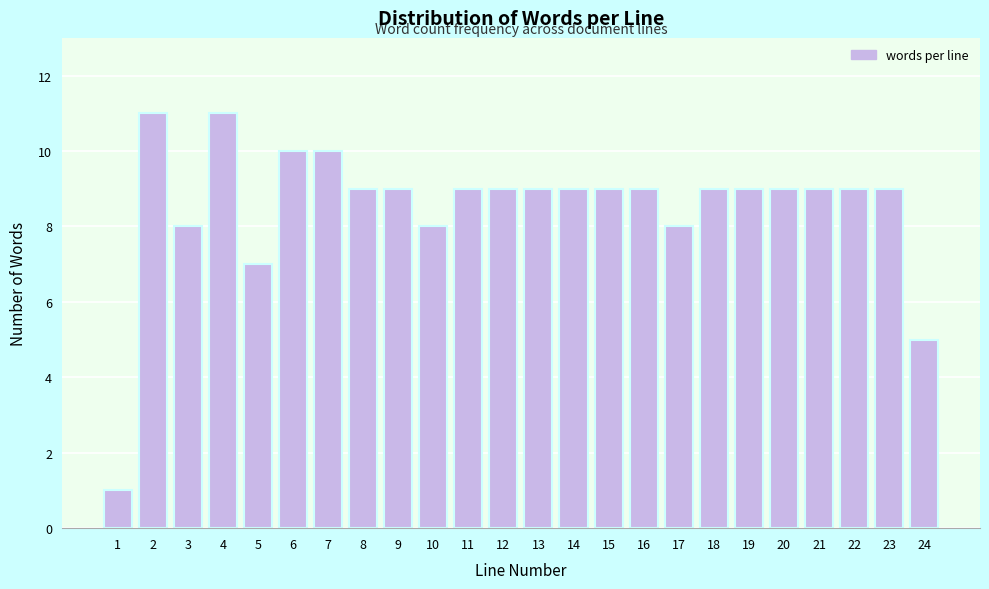

Reading left to right, extract all data points from this chart.

1=1	2=11	3=8	4=11	5=7	6=10	7=10	8=9	9=9	10=8	11=9	12=9	13=9	14=9	15=9	16=9	17=8	18=9	19=9	20=9	21=9	22=9	23=9	24=5